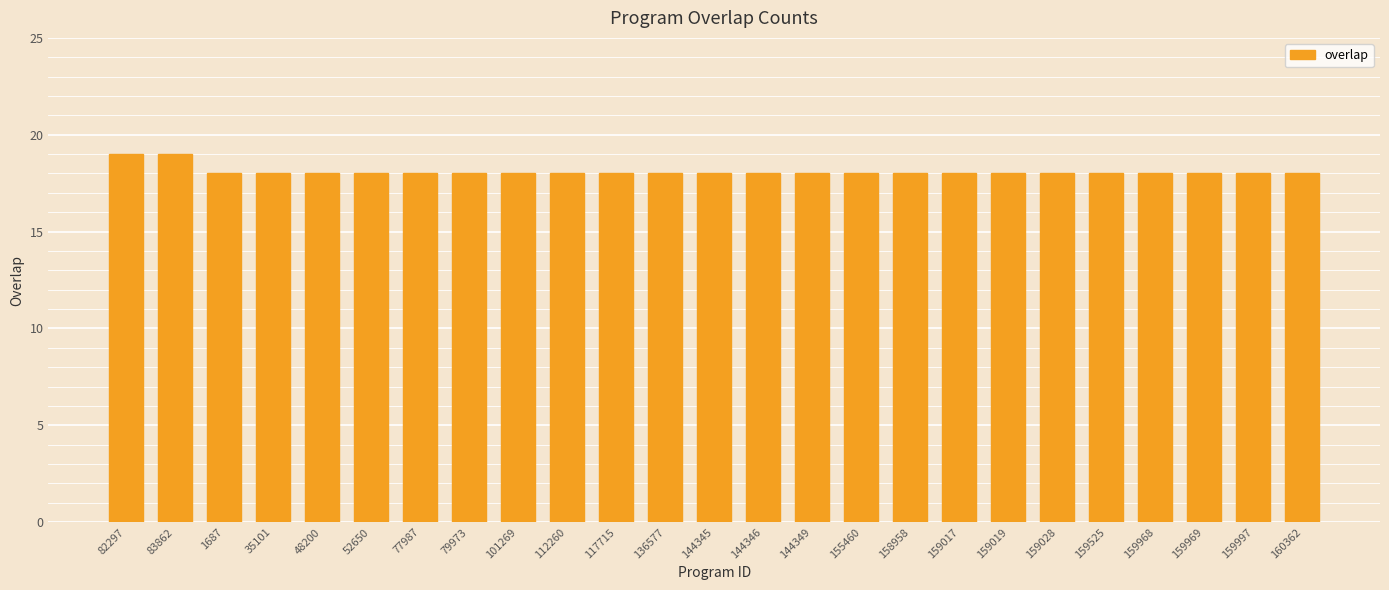

True or false: the data shows 18 at 48200.

True